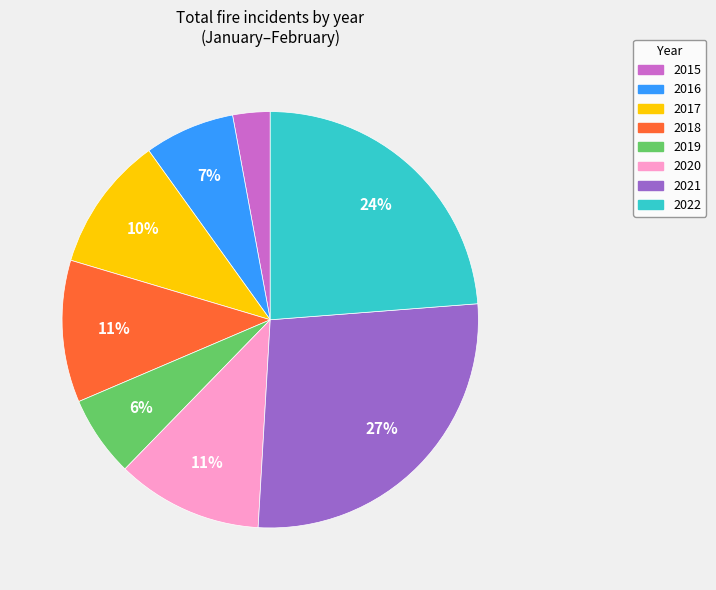

Approximately how many times larger is the value at 2015 compared to 2018?

0.3